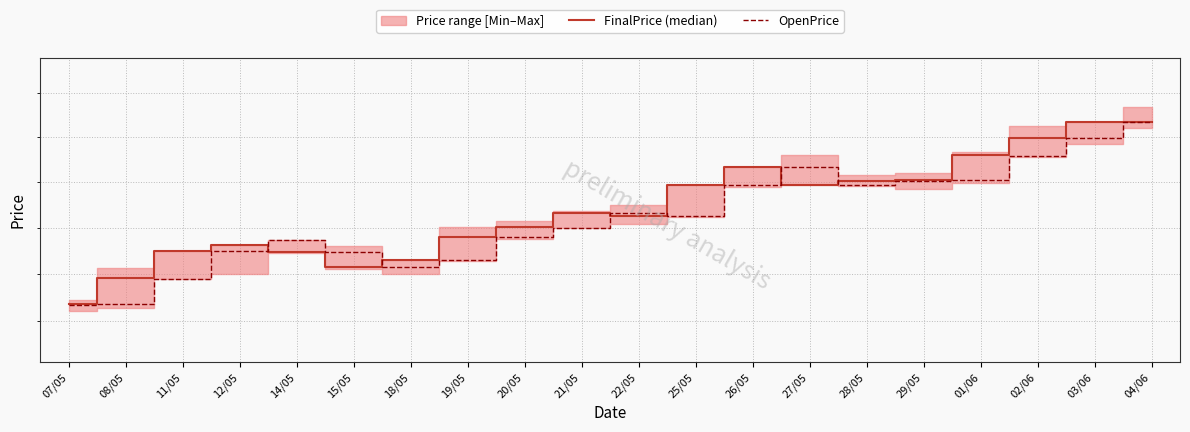

True or false: FinalPrice (median) has a value of 11.4 at 08/05.

False